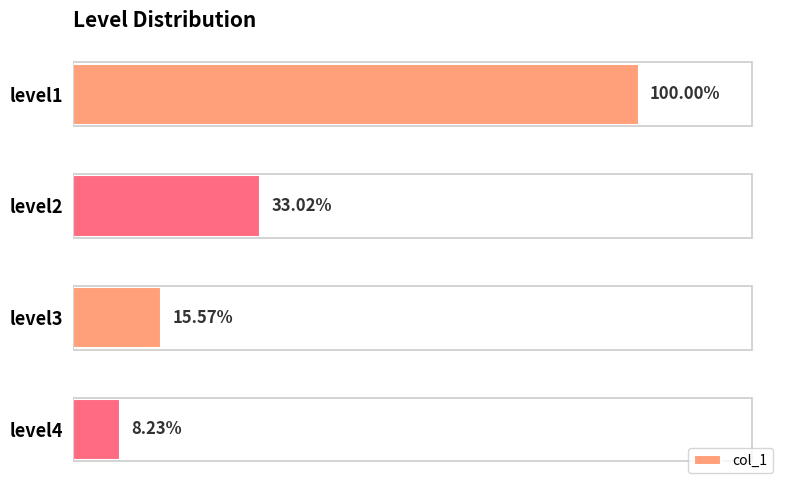

Does the chart contain any negative values?

No